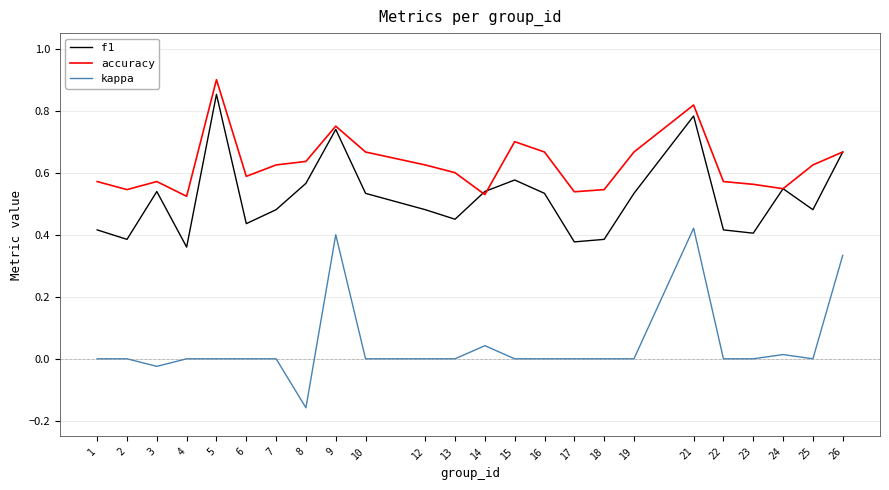

At which category is the sum across all series the highest?

21